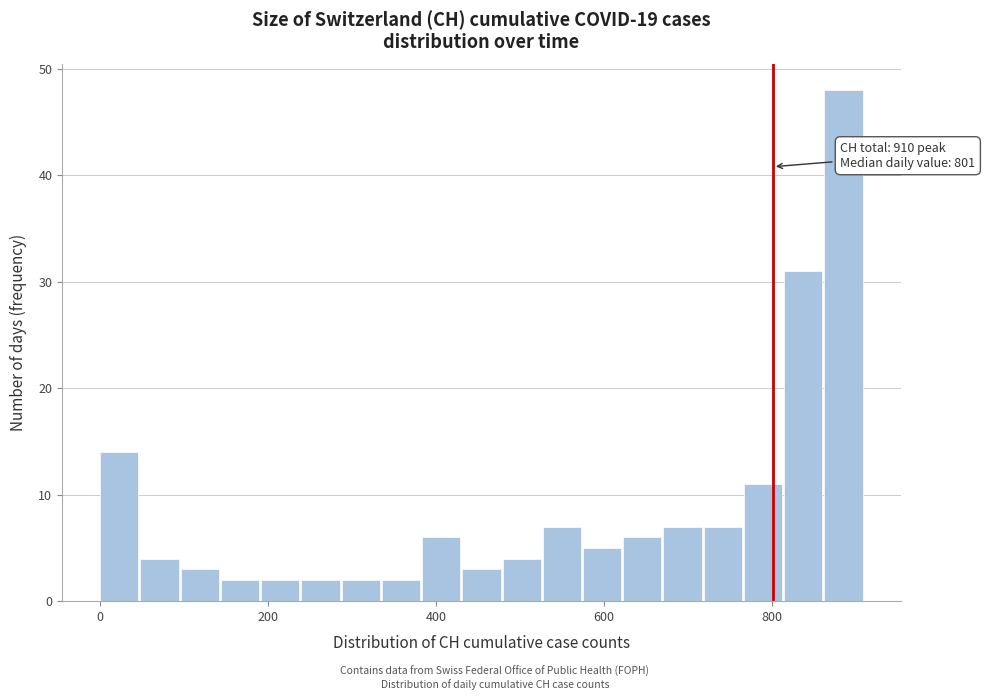

Around what value on the x-axis is the tallest bar? Give the approximate position of its centre, as read against the axis.

880